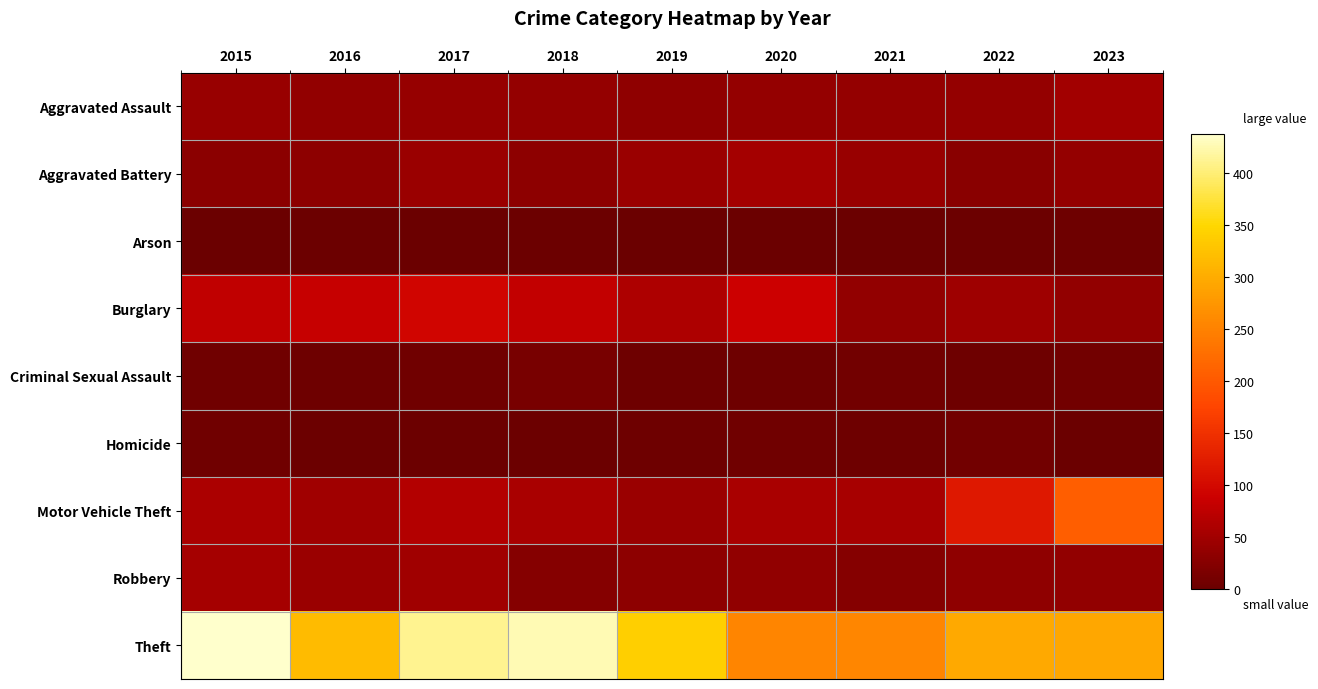

Reading left to right, list all the values displayed in this chart.

Aggravated Assault: 2015=41	2016=37	2017=40	2018=39	2019=34	2020=39	2021=39	2022=39	2023=50
Aggravated Battery: 2015=30	2016=31	2017=44	2018=32	2019=43	2020=52	2021=41	2022=29	2023=39
Arson: 2015=1	2016=3	2017=1	2018=2	2019=0	2020=1	2021=1	2022=2	2023=4
Burglary: 2015=78	2016=82	2017=94	2018=80	2019=61	2020=88	2021=37	2022=47	2023=36
Criminal Sexual Assault: 2015=6	2016=4	2017=6	2018=12	2019=5	2020=4	2021=8	2022=4	2023=8
Homicide: 2015=6	2016=3	2017=3	2018=3	2019=5	2020=6	2021=4	2022=8	2023=1
Motor Vehicle Theft: 2015=59	2016=48	2017=66	2018=57	2019=43	2020=58	2021=56	2022=118	2023=205
Robbery: 2015=53	2016=44	2017=48	2018=24	2019=32	2020=35	2021=24	2022=34	2023=37
Theft: 2015=437	2016=317	2017=410	2018=426	2019=340	2020=253	2021=255	2022=296	2023=295